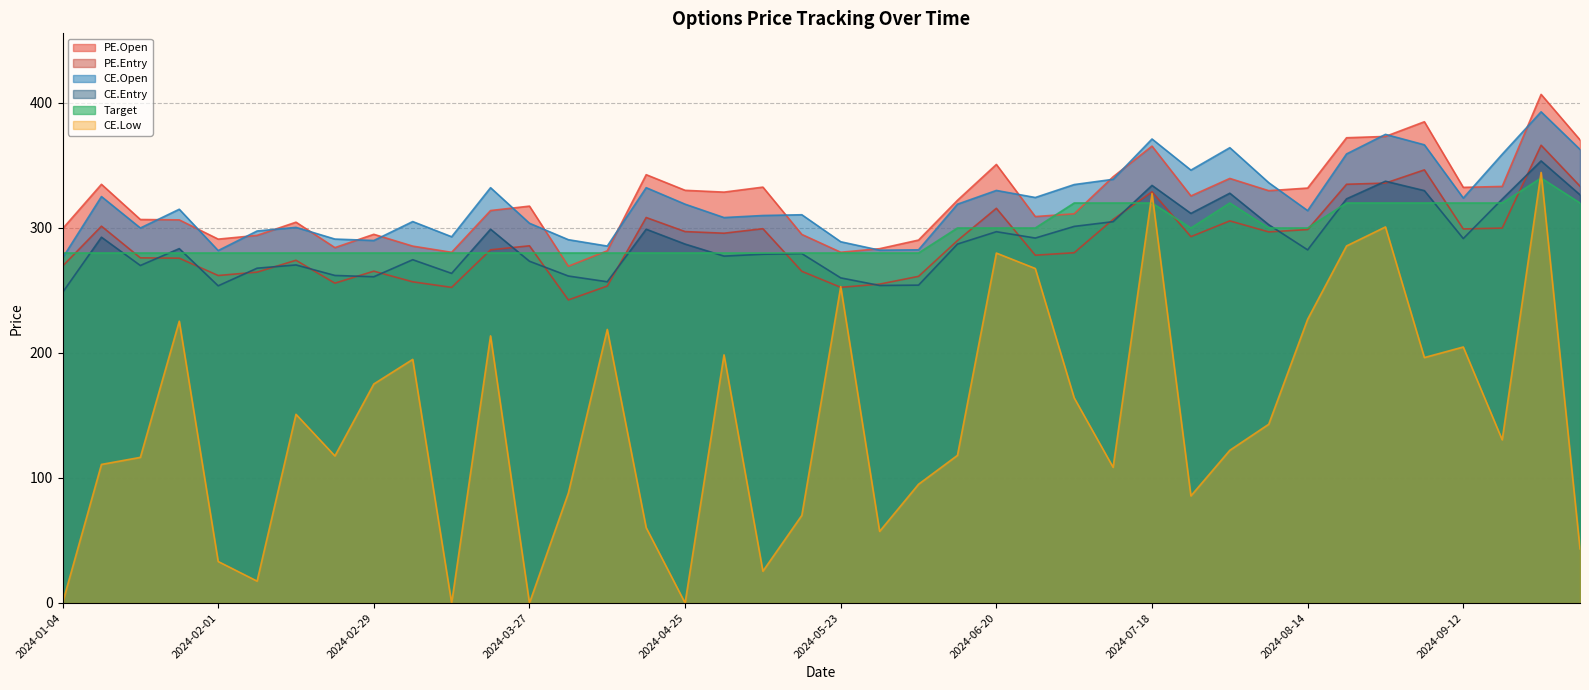

True or false: PE.Open and PE.Entry intersect in this chart.

False